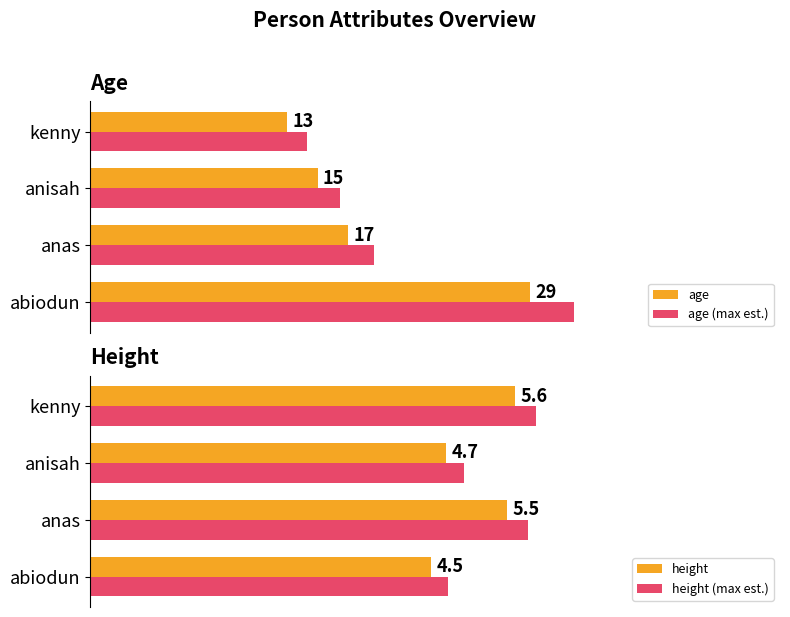

How many series are shown in this chart?

4